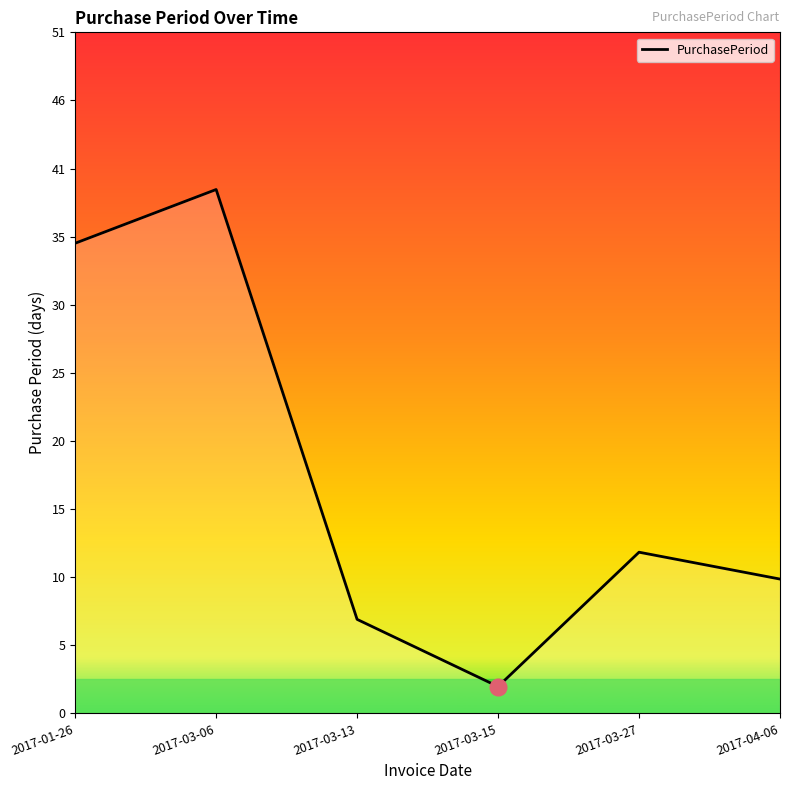

What position from the left is 2017-03-15?

4